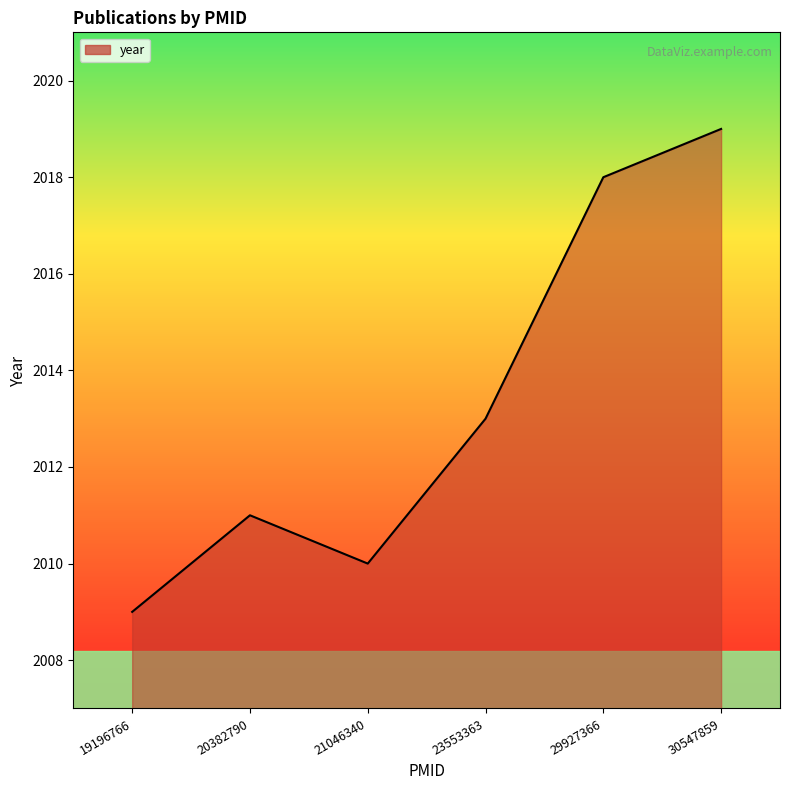

What is the average value?

2013